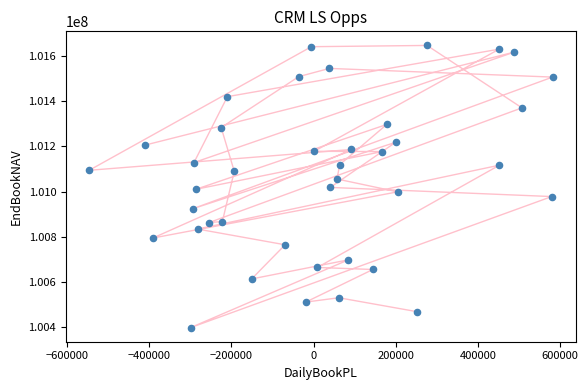

What is the range of Y values (max minus min)?

1247262.6